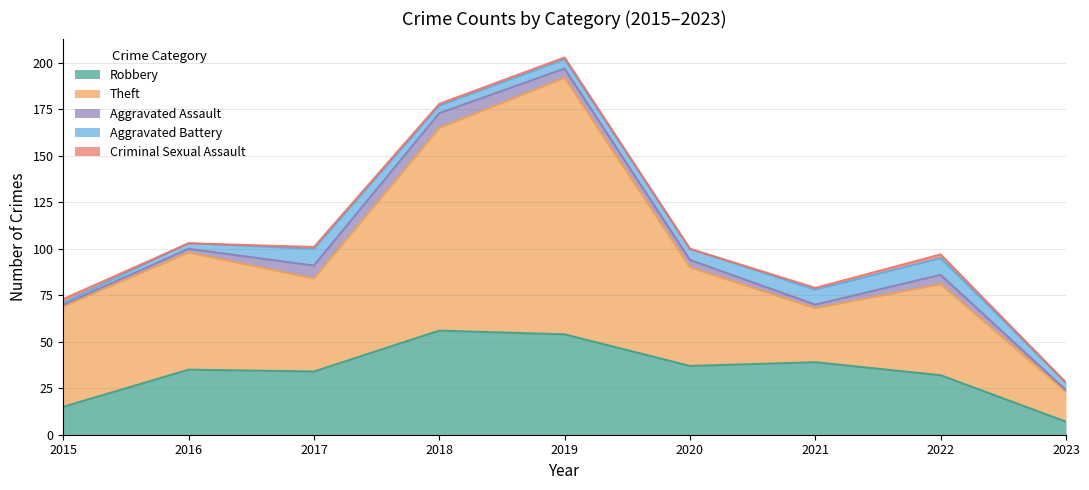

What is the highest value of the Aggravated Assault series?

8